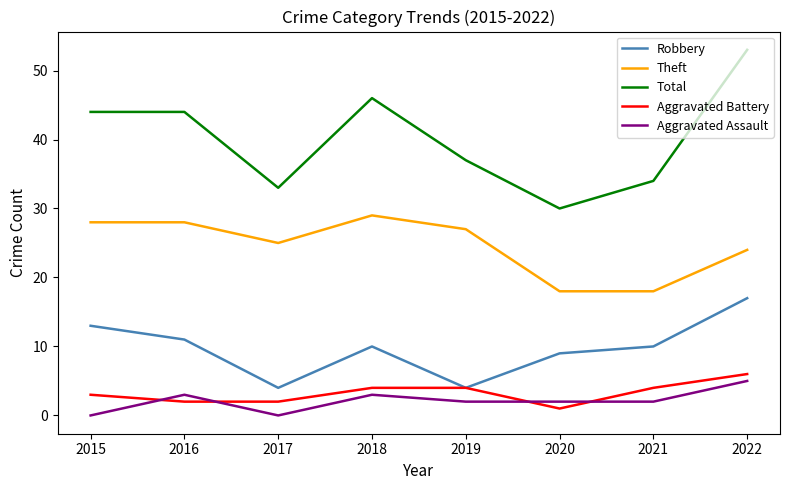

True or false: Theft and Total cross at least once.

False